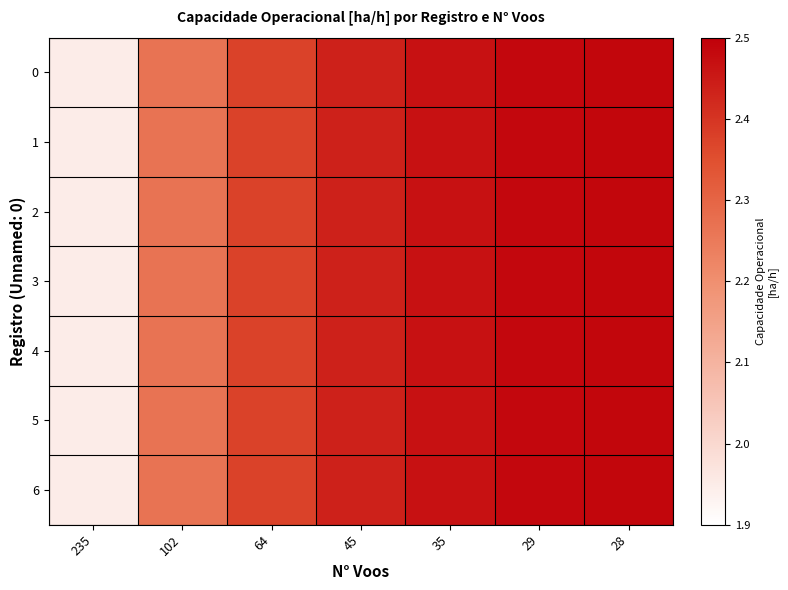

Which category has the highest value across all series?

28